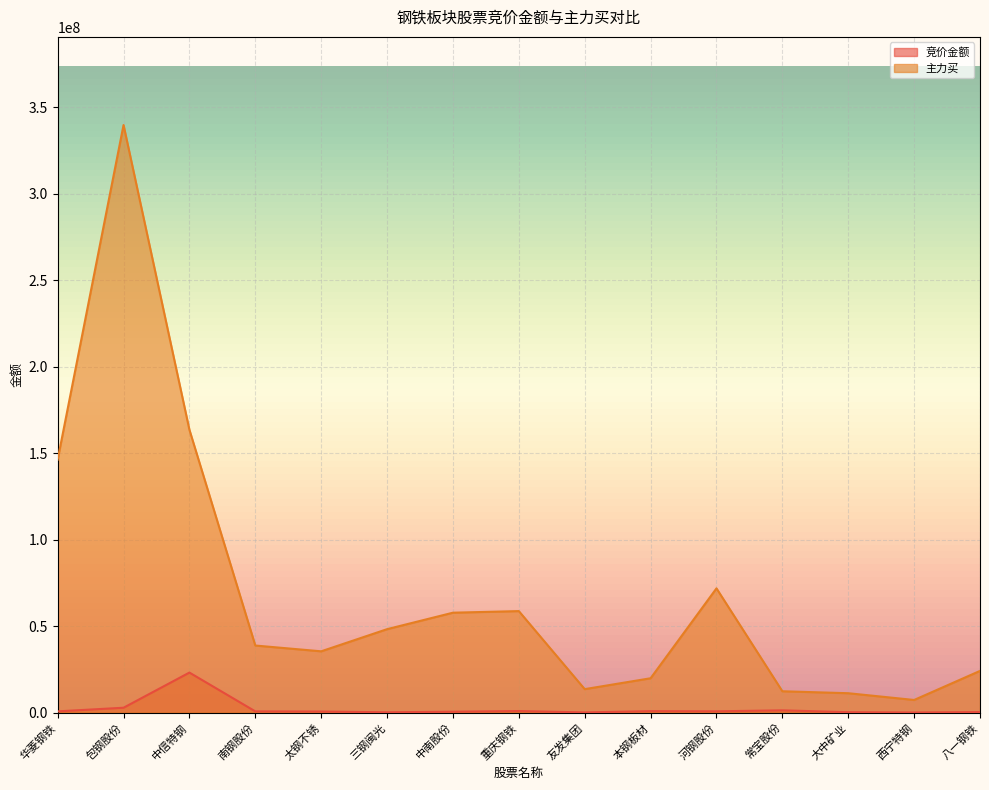

How many values in the 竞价金额 series exceed 687735?

7